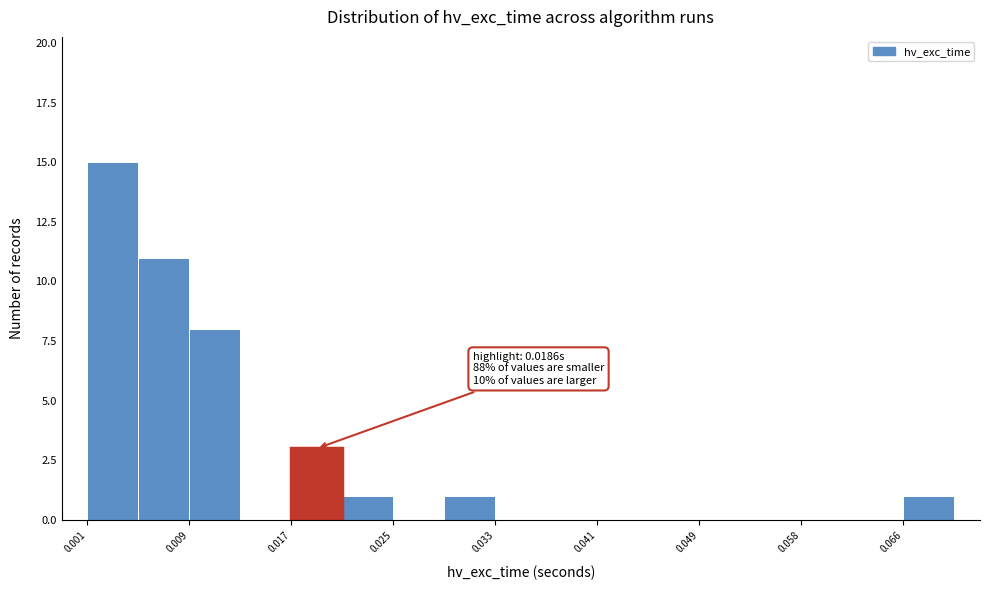

Which range on the x-axis has the tallest bar?

0.001 to 0.005